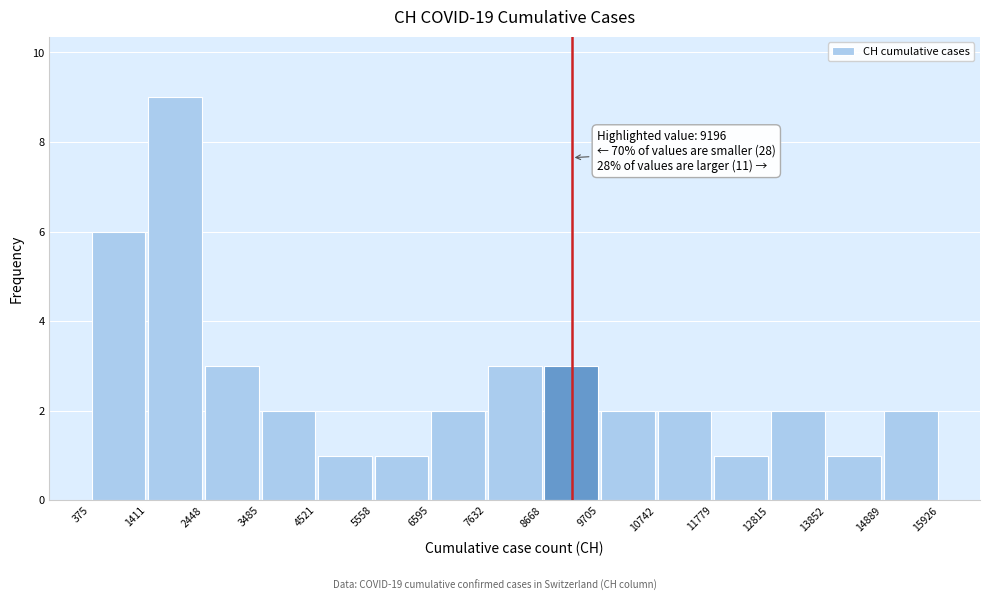

Which range on the x-axis has the tallest bar?

1411 to 2448